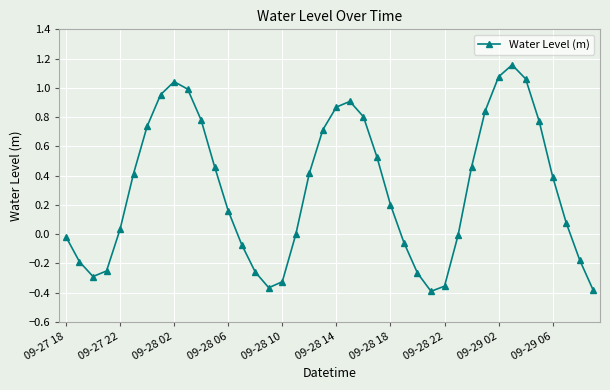

What is the value of the 37th point from the left?

0.4